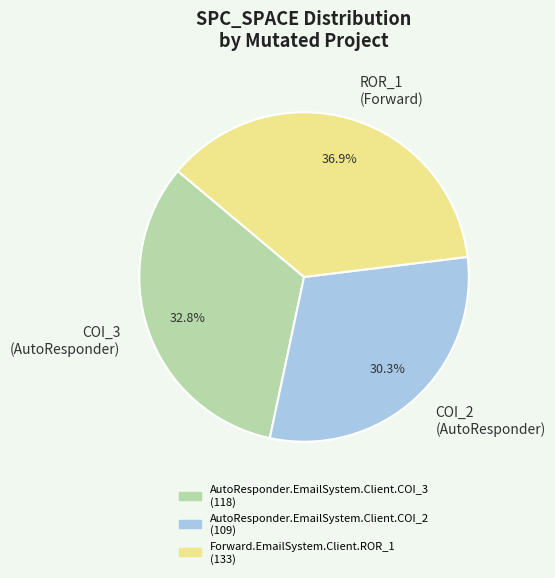

Which slice is the smallest?

COI_2 (AutoResponder)